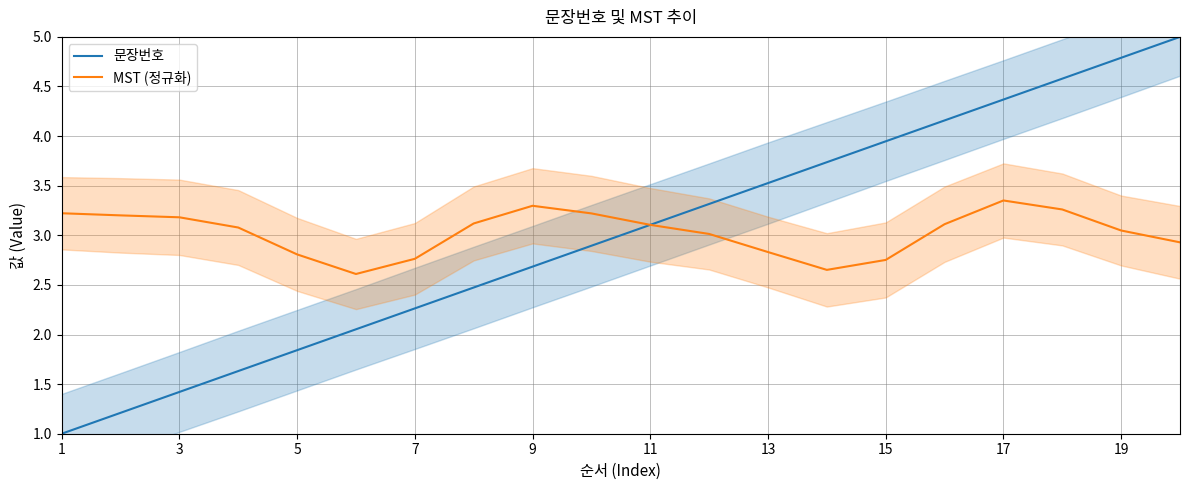

Which category has the lowest value in the 문장번호 series?

1